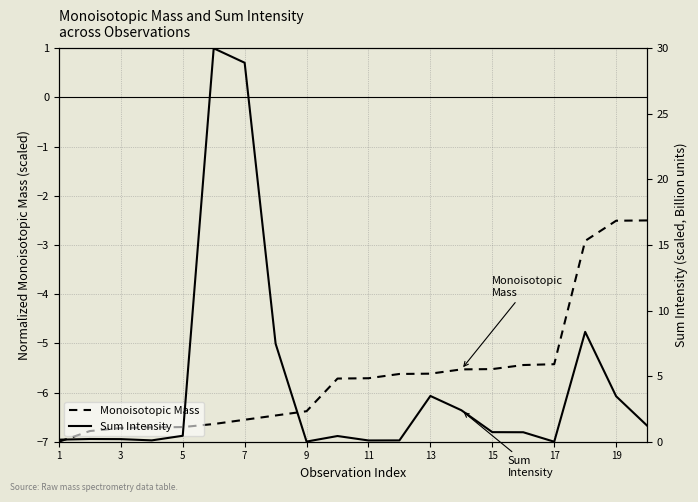

What is the lowest value of the Monoisotopic Mass series?

-7.0